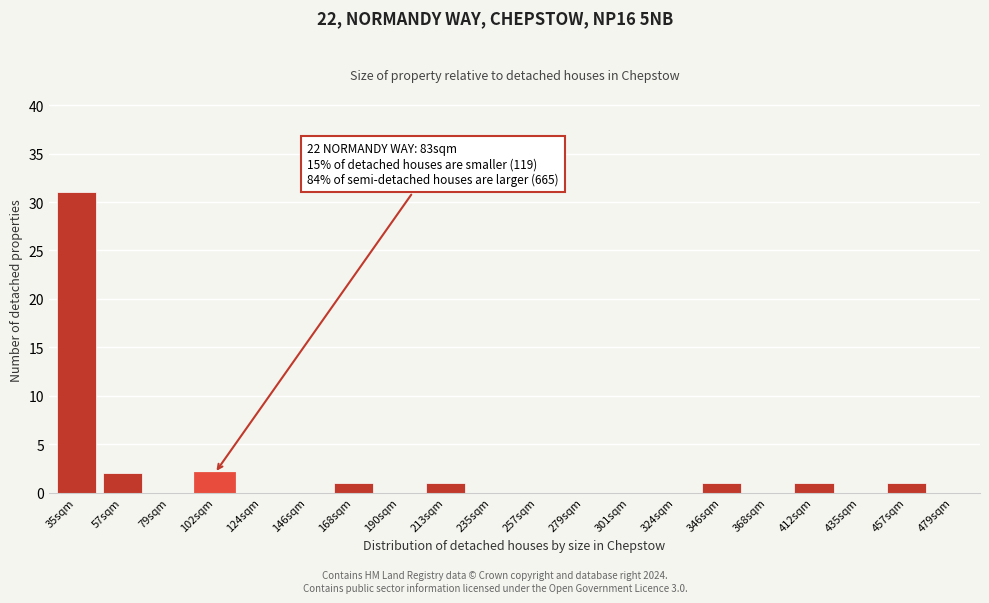

Reading left to right, what are all the values shown in this chart?

35sqm=31	57sqm=2	79sqm=0	102sqm=2	124sqm=0	146sqm=0	168sqm=1	190sqm=0	213sqm=1	235sqm=0	257sqm=0	279sqm=0	301sqm=0	324sqm=0	346sqm=1	368sqm=0	412sqm=1	435sqm=0	457sqm=1	479sqm=0